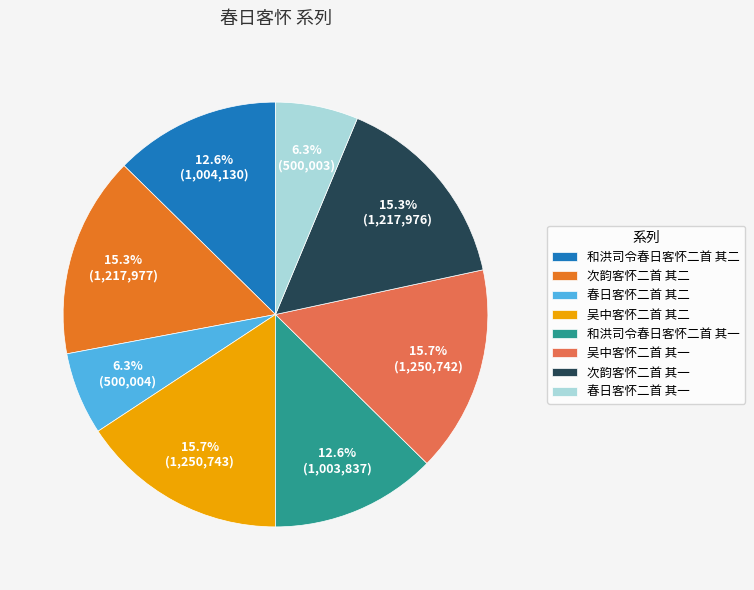

The 吴中客怀二首 其一 slice represents 16% of the pie. True or false?

True